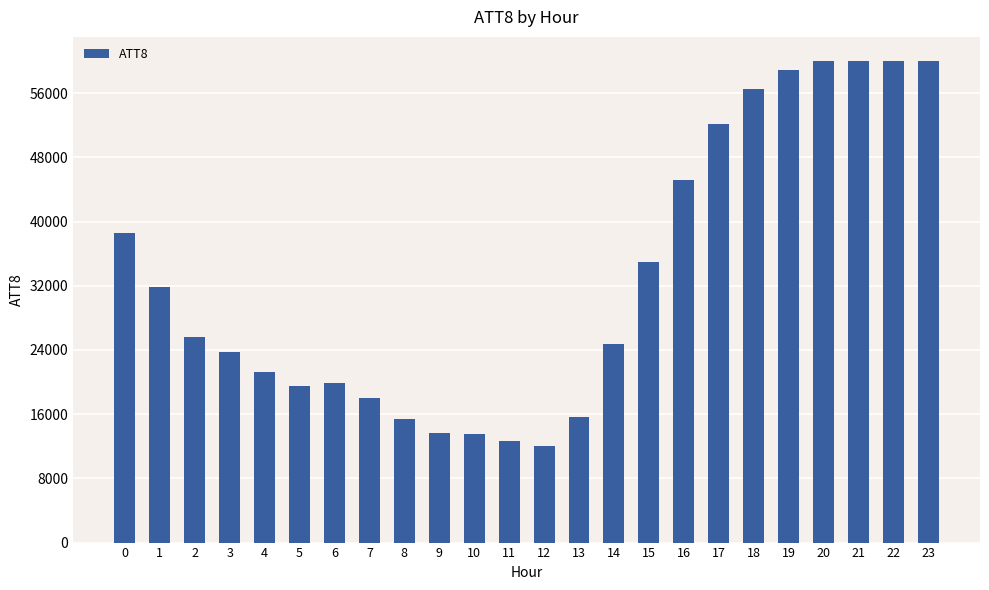

Which has a higher value, 22 or 4?

22